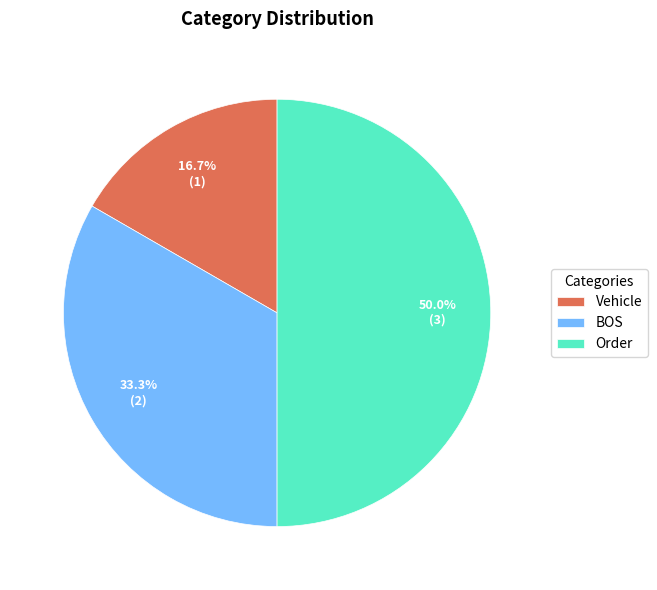

Does Vehicle represent more than half of the total?

No